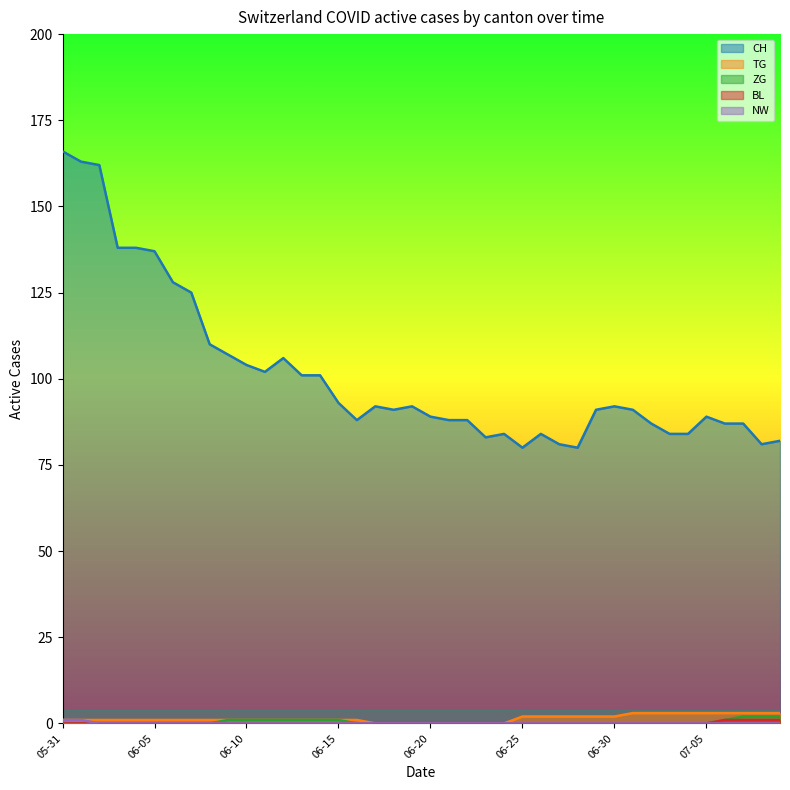

What is the total value across all series at 2020-06-23?

83